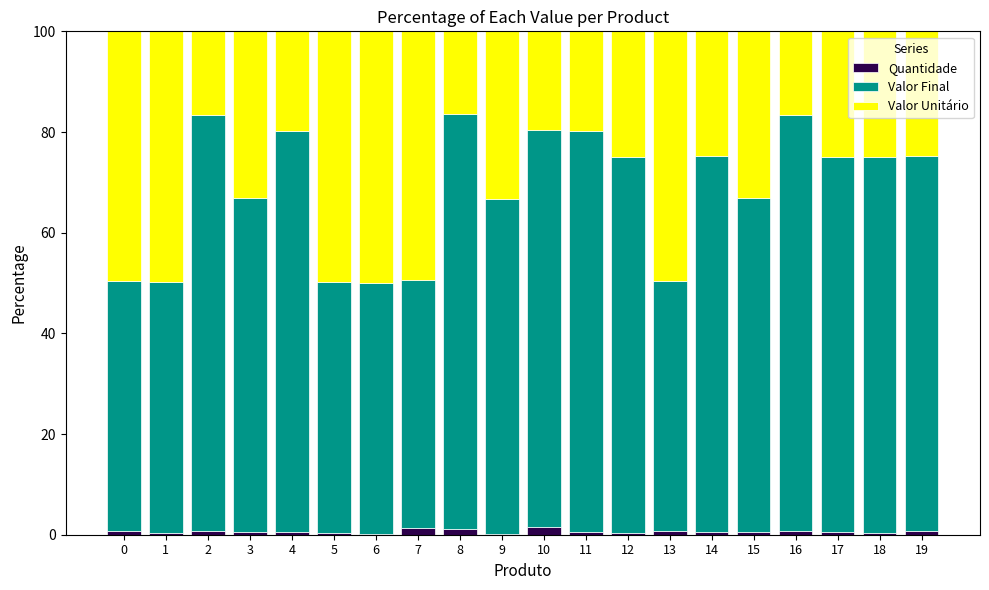

What is the sum of all Quantidade values?

13.0